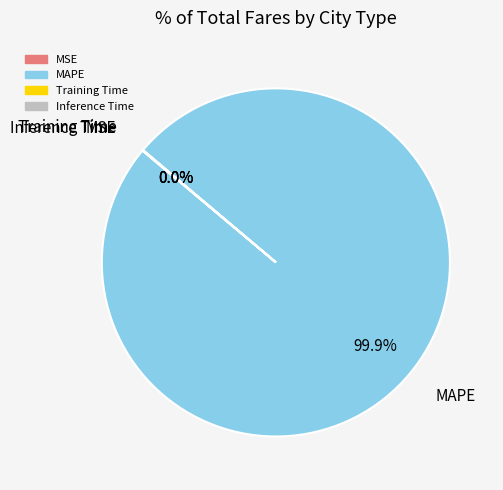

Which category has the biggest portion of the pie?

MAPE